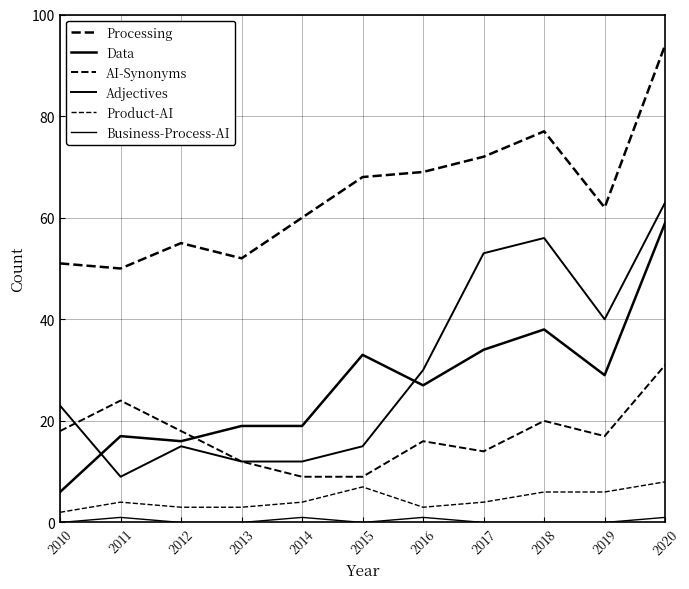

What is the difference between the maximum and minimum values in the Adjectives series?

54